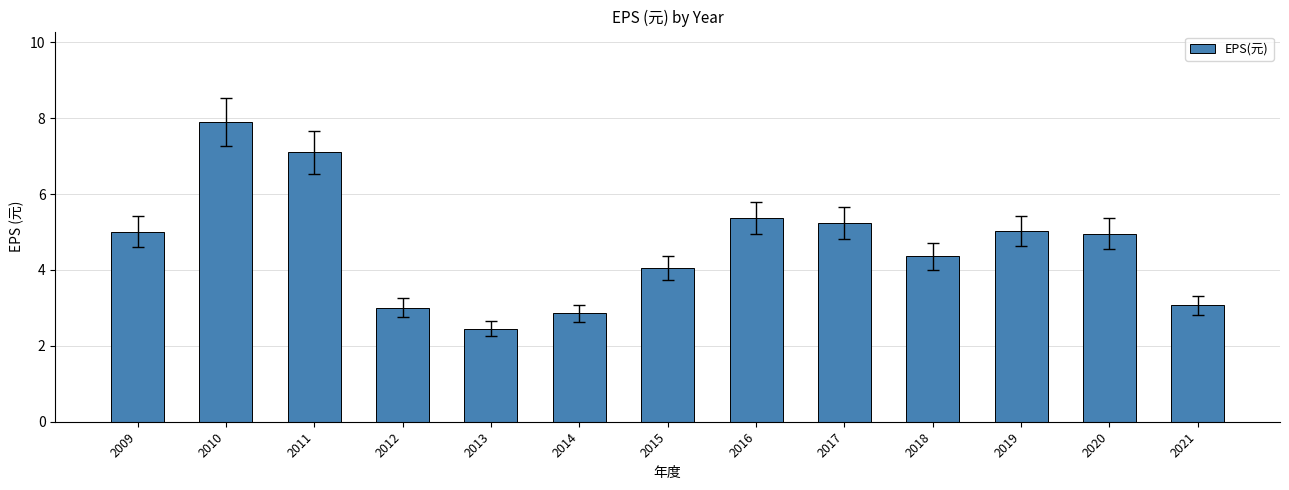

What is the minimum value shown in the chart?

2.5